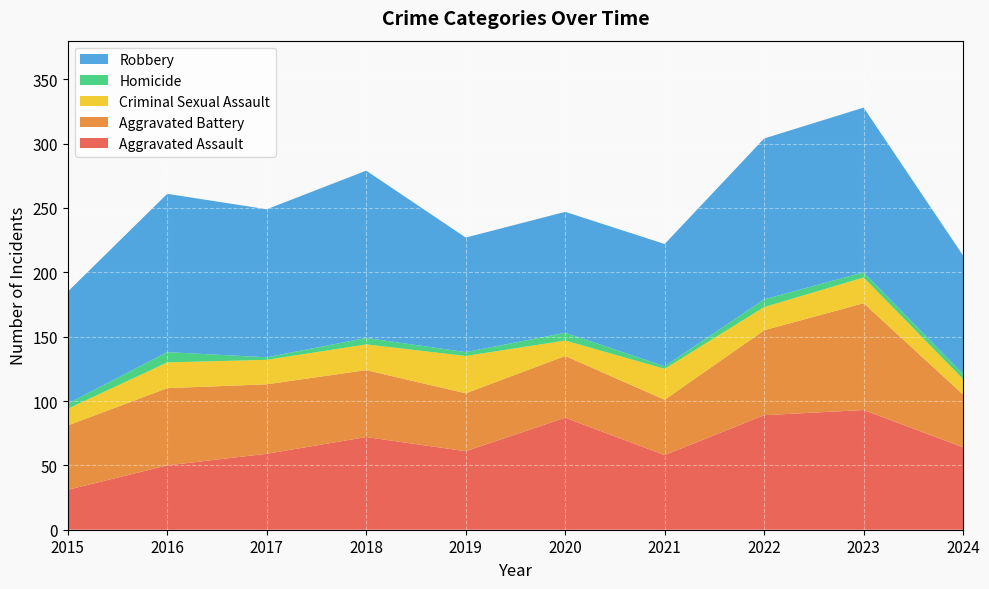

Reading left to right, transcribe all the data shown in this chart.

Aggravated Assault: 2015=31	2016=50	2017=59	2018=72	2019=61	2020=87	2021=58	2022=89	2023=93	2024=64
Aggravated Battery: 2015=50	2016=60	2017=54	2018=52	2019=45	2020=48	2021=43	2022=66	2023=83	2024=41
Criminal Sexual Assault: 2015=13	2016=20	2017=19	2018=20	2019=29	2020=12	2021=24	2022=18	2023=20	2024=12
Homicide: 2015=4	2016=8	2017=2	2018=5	2019=3	2020=6	2021=2	2022=6	2023=4	2024=4
Robbery: 2015=87	2016=123	2017=115	2018=130	2019=89	2020=94	2021=95	2022=125	2023=128	2024=92